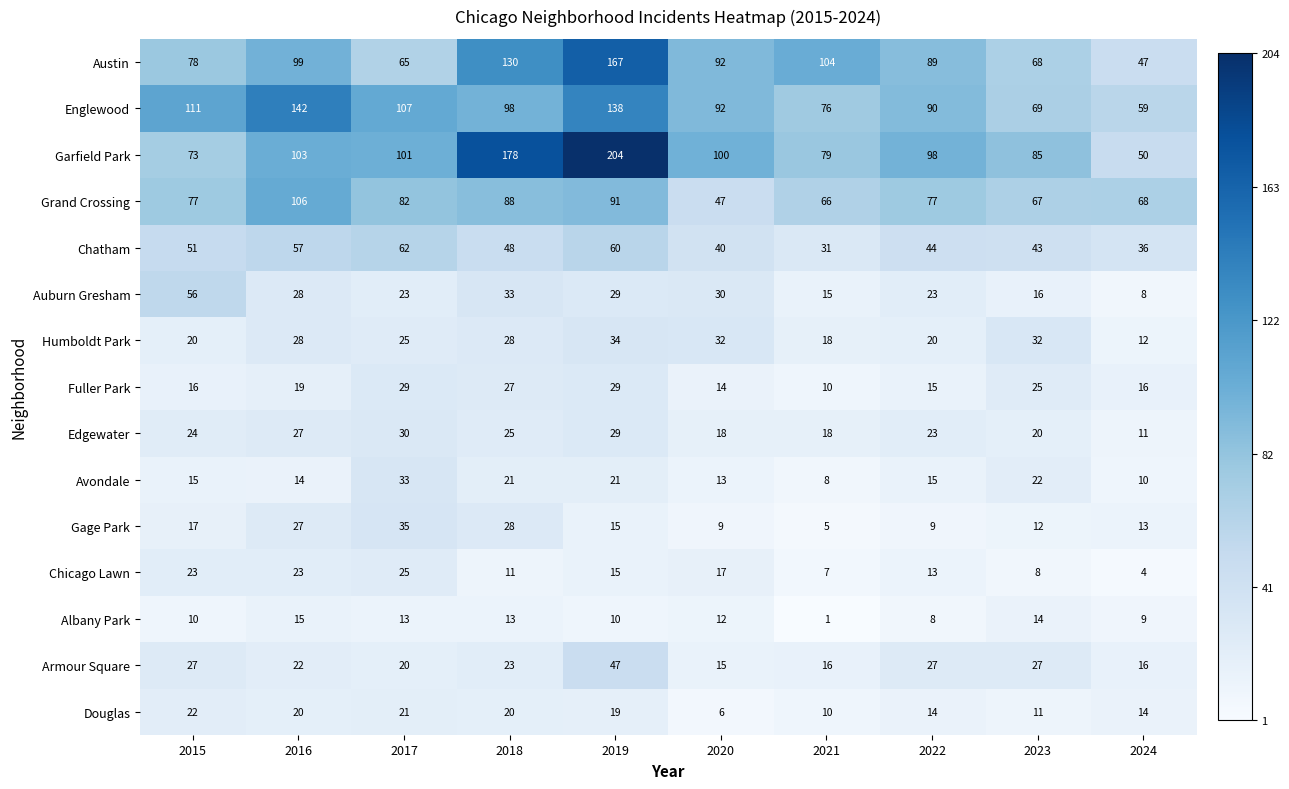

What is the spread (max minus min) of values at 2015?

101